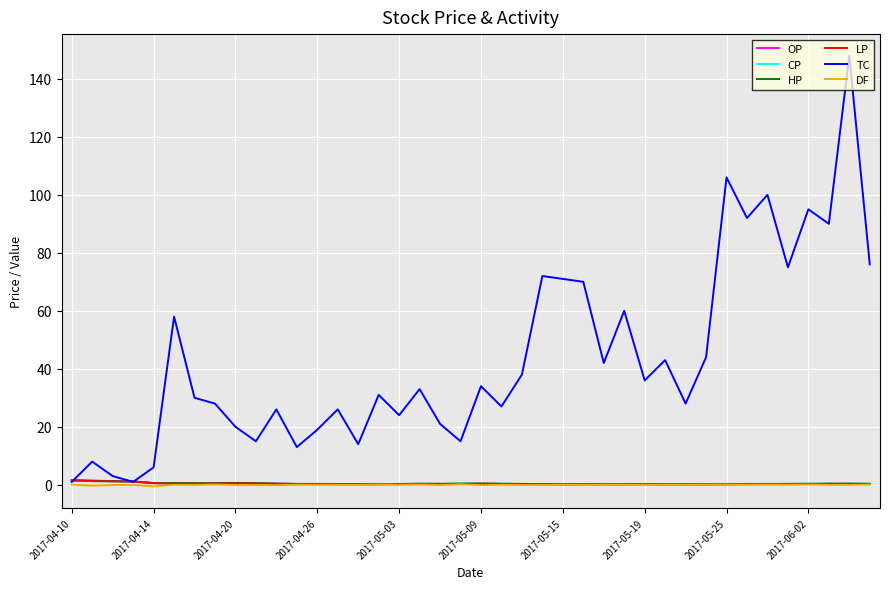

Which series has the largest total across all categories?

TC